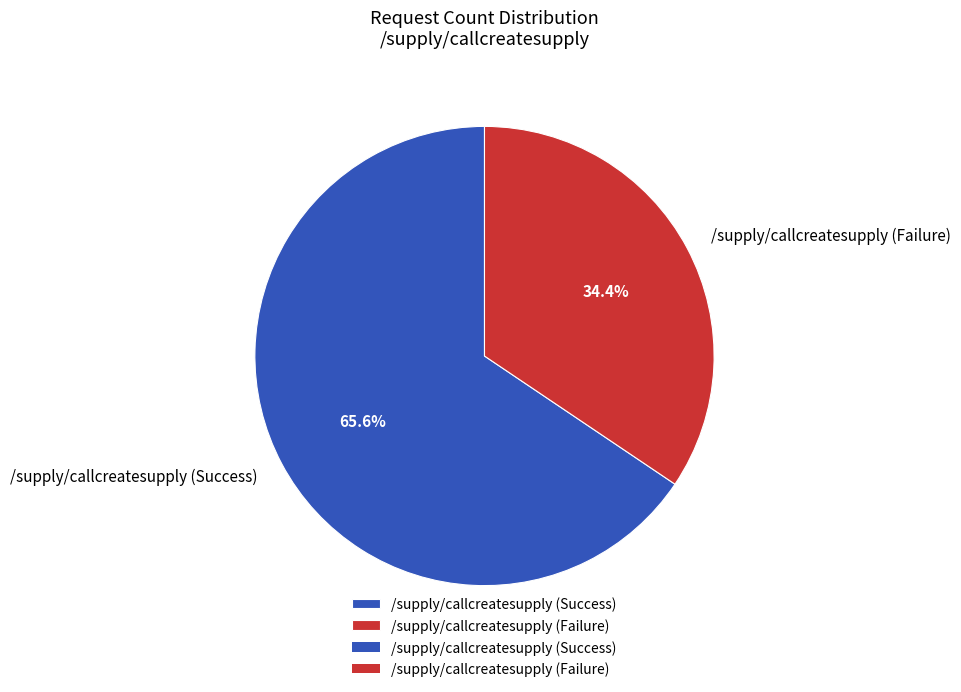

Do /supply/callcreatesupply (Success) and /supply/callcreatesupply (Failure) together represent more than half of the pie?

Yes